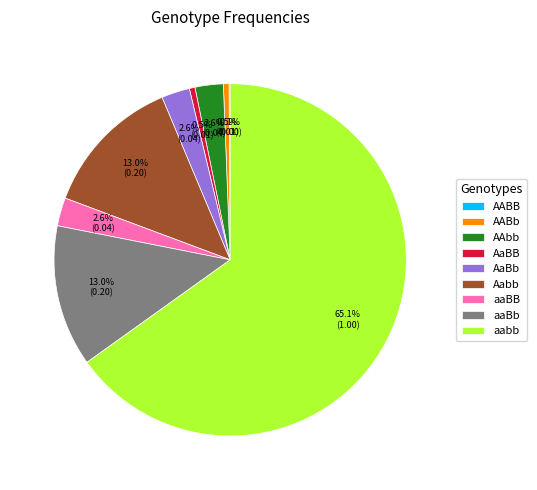

How much of the chart is everything except aaBb?

87.0%